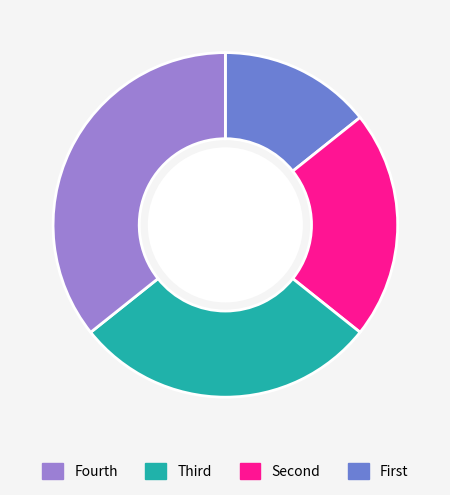

Is there a majority slice in this chart?

No